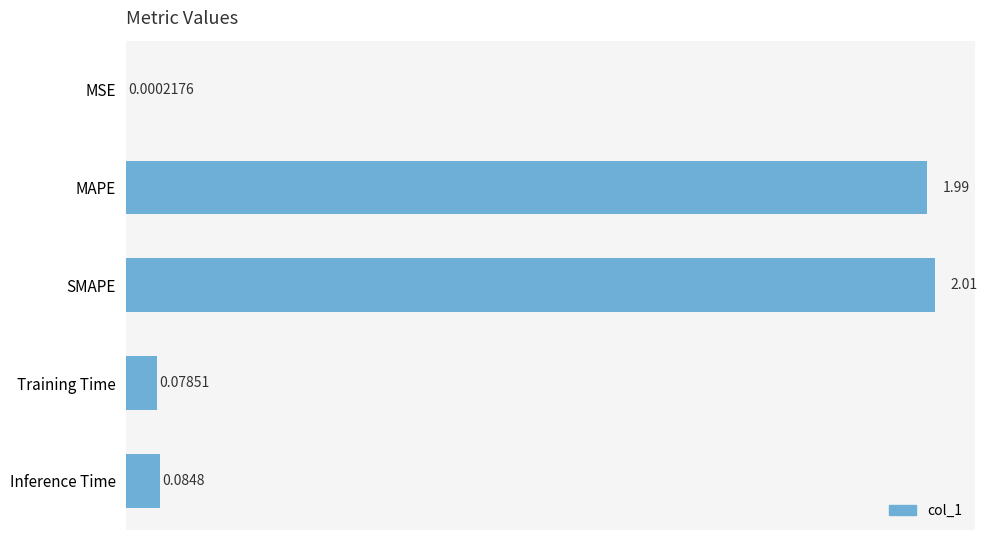

Which label corresponds to the largest value in the chart?

SMAPE